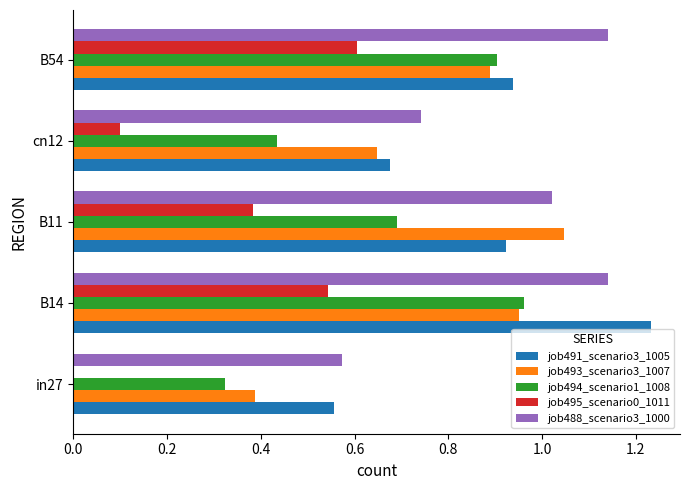

Between in27 and B54, which series saw the biggest shift?

job495_scenario0_1011